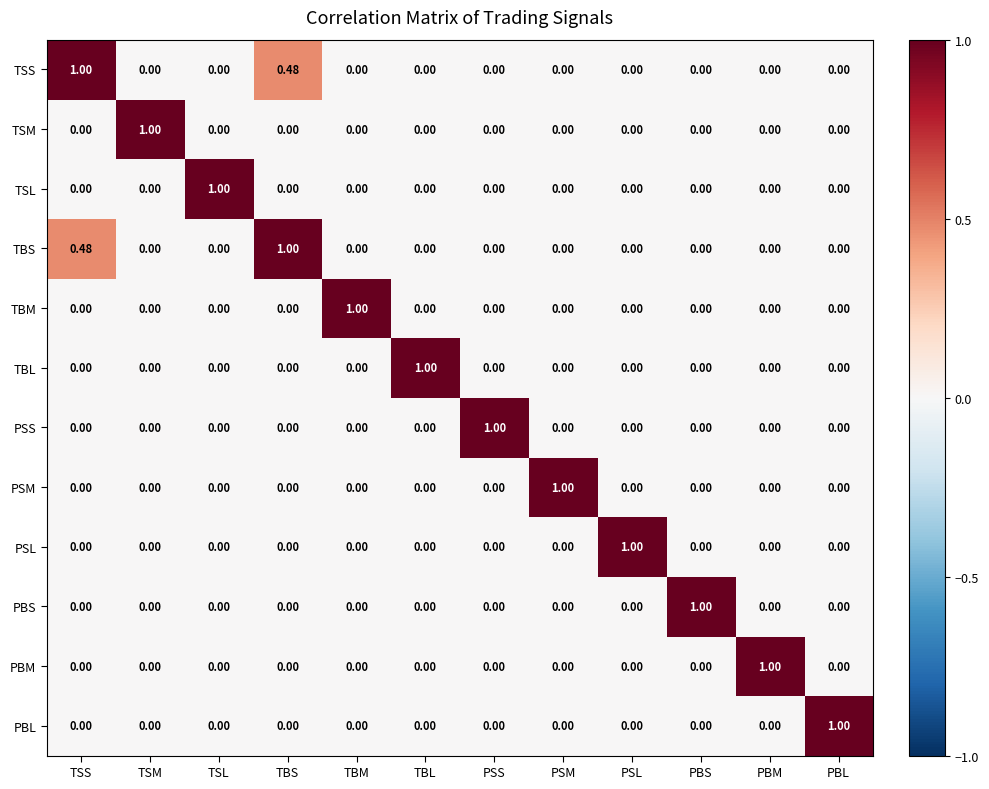

At which label does TSS reach its peak?

TSS